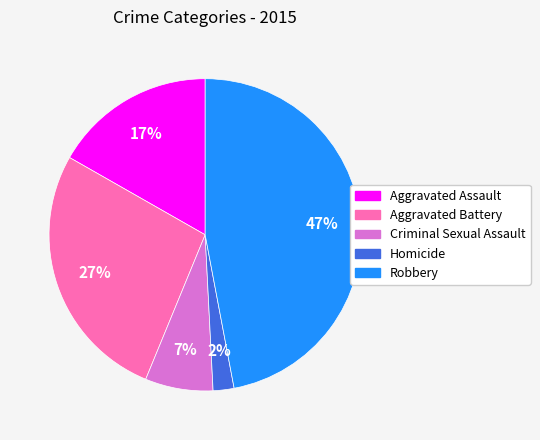

How many slices are in this pie chart?

5